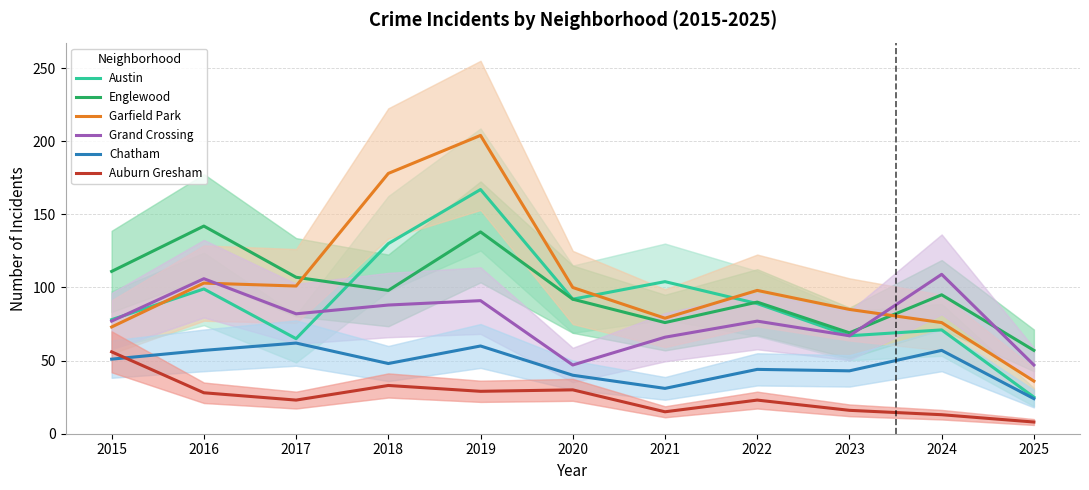

At which label is Englewood closest to 99?

2018